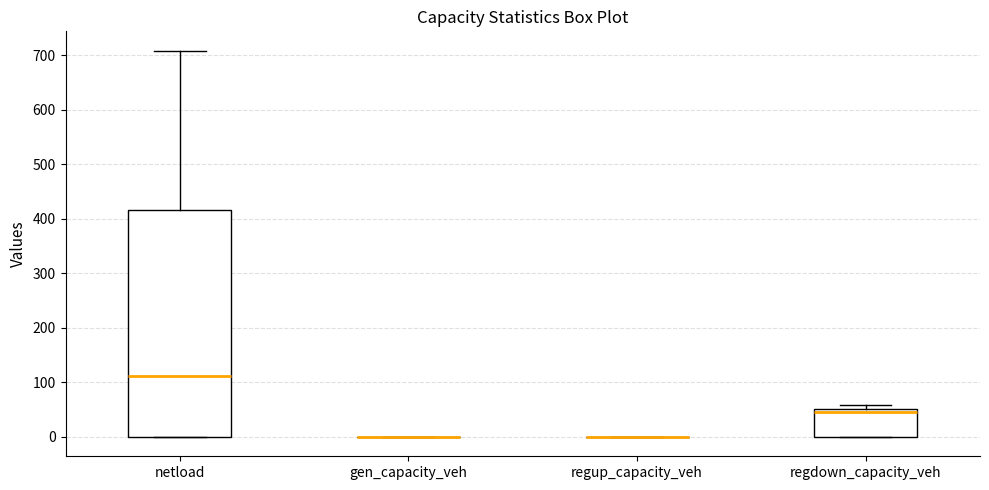

Reading left to right, read every box against the y-axis: the position of its median line, the range the box covers, and the ends of its whiskers. The values are not printed on the chart, so give them approximately, as read against the axis.

netload: median 110, box 0 to 420, whiskers 0 to 710
gen_capacity_veh: box collapsed to a line at 0, whiskers 0 to 0
regup_capacity_veh: box collapsed to a line at 0, whiskers 0 to 0
regdown_capacity_veh: median 50 (just below the box's upper edge), box 0 to 50, whiskers 0 to 60